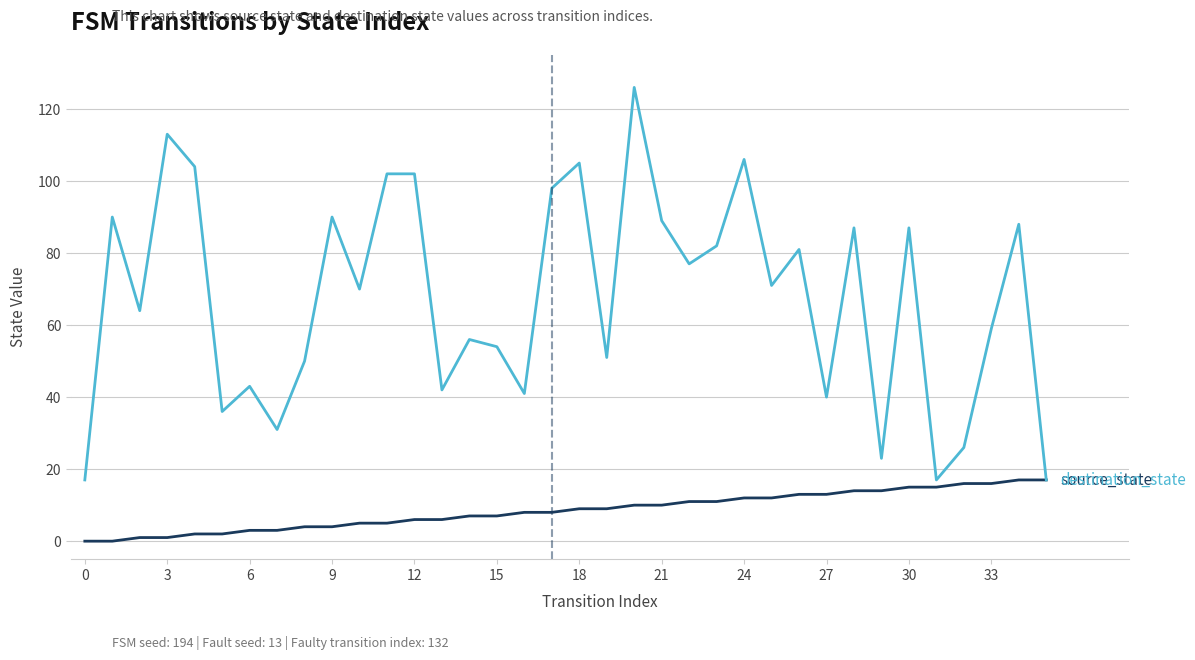

What is the maximum value shown in the chart?

126